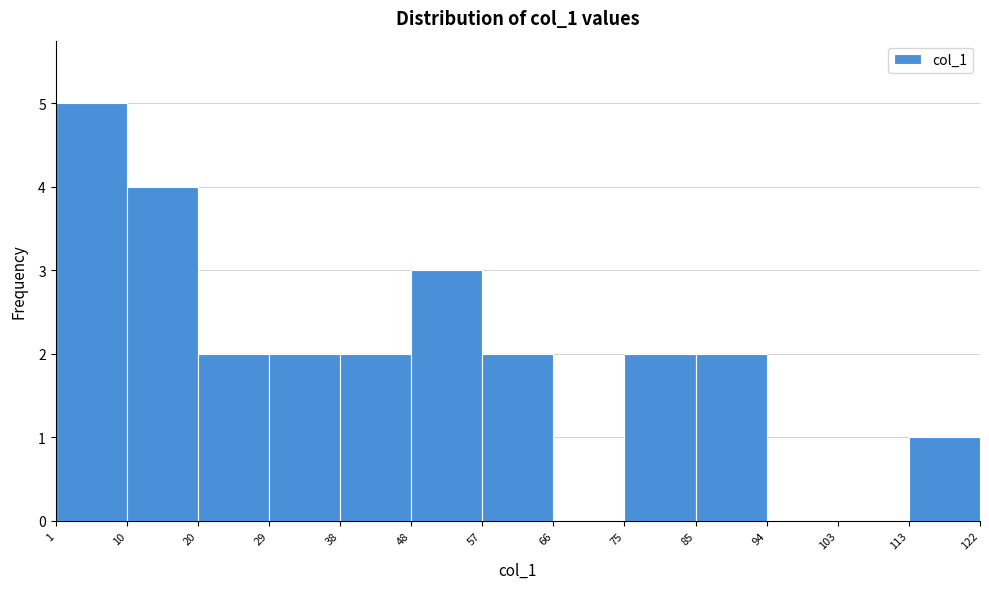

Reading left to right, transcribe this chart: for each bar, give the range it covers on the x-axis and its height. The values are not printed on the chart, so give them approximately, as read against the axis.

1 to 10: 5
10 to 20: 4
20 to 29: 2
29 to 38: 2
38 to 48: 2
48 to 57: 3
57 to 66: 2
66 to 75: 0
75 to 85: 2
85 to 94: 2
94 to 103: 0
103 to 113: 0
113 to 122: 1